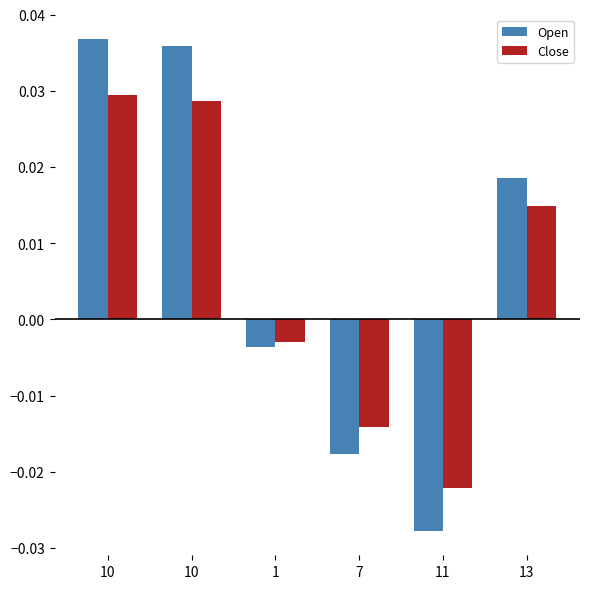

How many groups of bars are there?

6